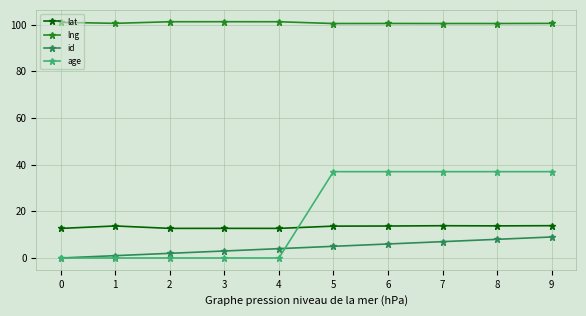

True or false: lat and lng intersect in this chart.

False